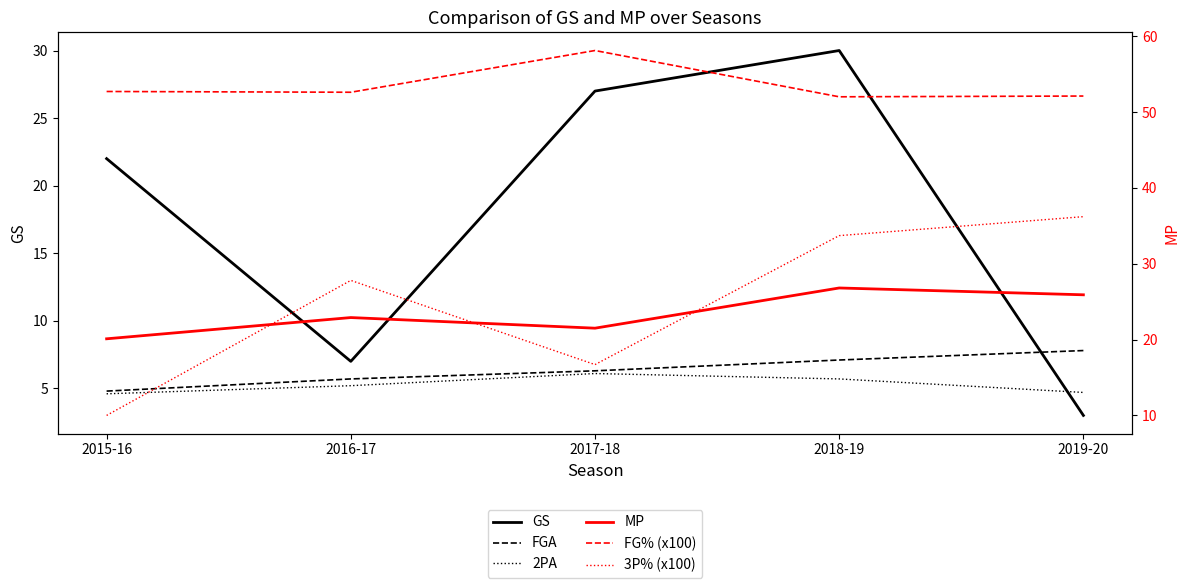

At which category is the sum across all series the highest?

2018-19